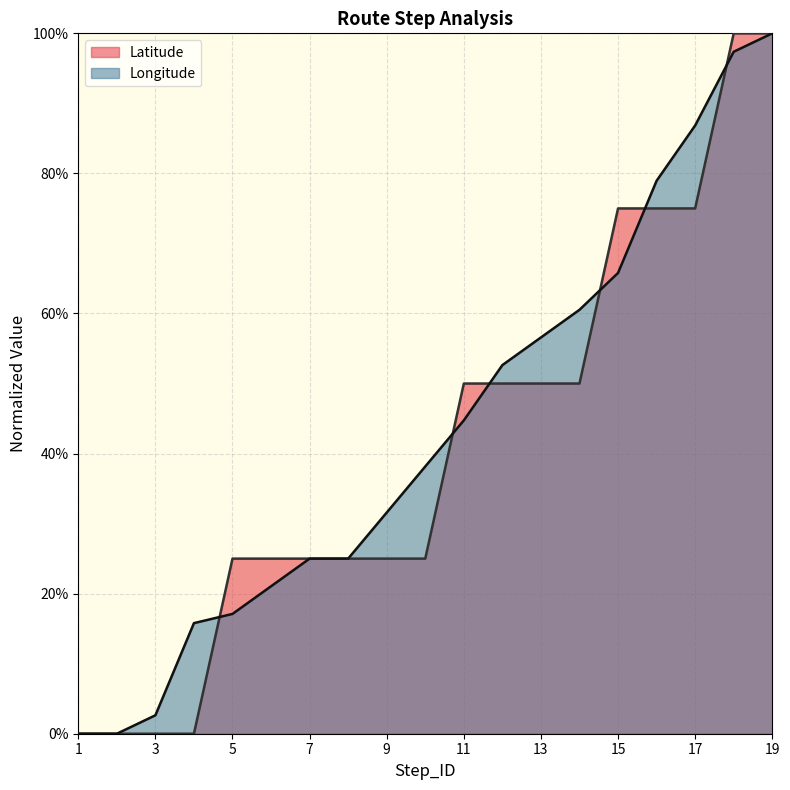

What is the difference between the second highest and second lowest values in the Latitude series?

1.0